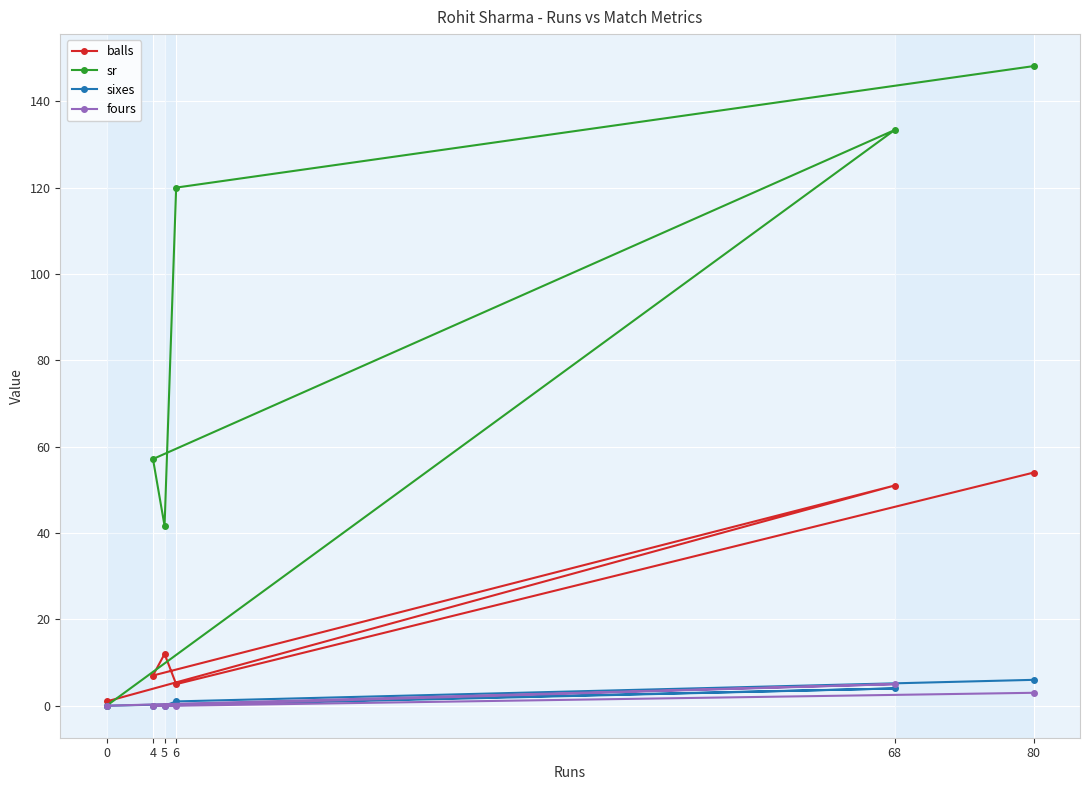

Reading right to left, extract all data points from this chart.

balls: 80=54.0	68=51.0	6=5.0	5=12.0	4=7.0	0=1.0
sr: 80=148.1	68=133.3	6=120.0	5=41.7	4=57.1	0=0.0
sixes: 80=6.0	68=4.0	6=1.0	5=0.0	4=0.0	0=0.0
fours: 80=3.0	68=5.0	6=0.0	5=0.0	4=0.0	0=0.0